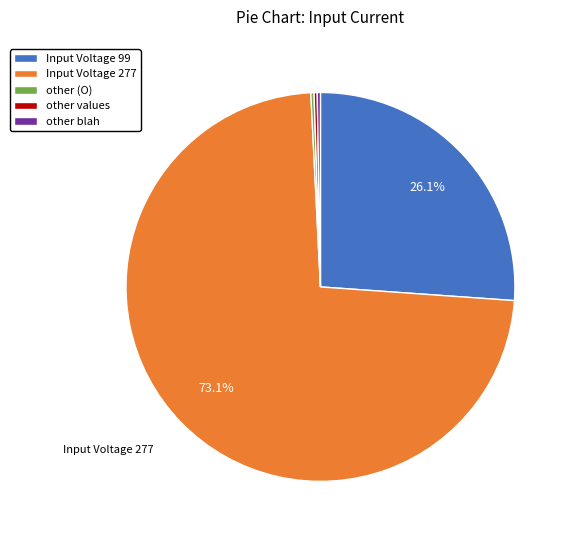

What is the largest slice in the pie chart?

Input Voltage 277